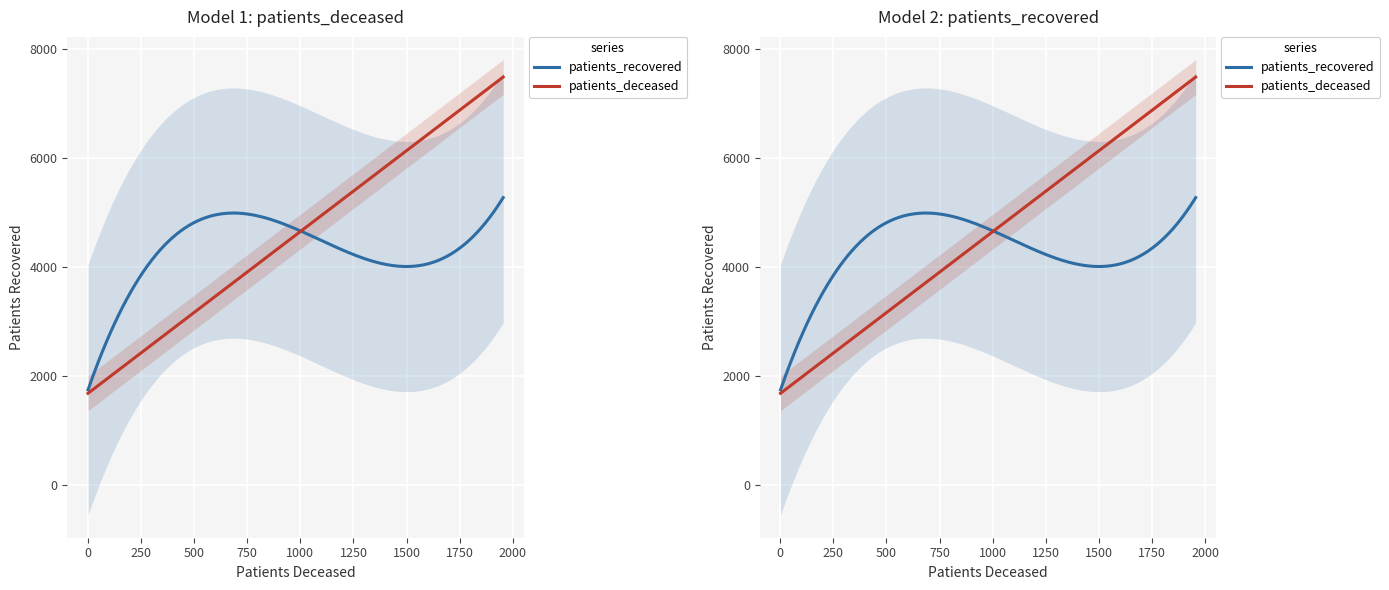

Which series has the widest spread of values?

patients_recovered